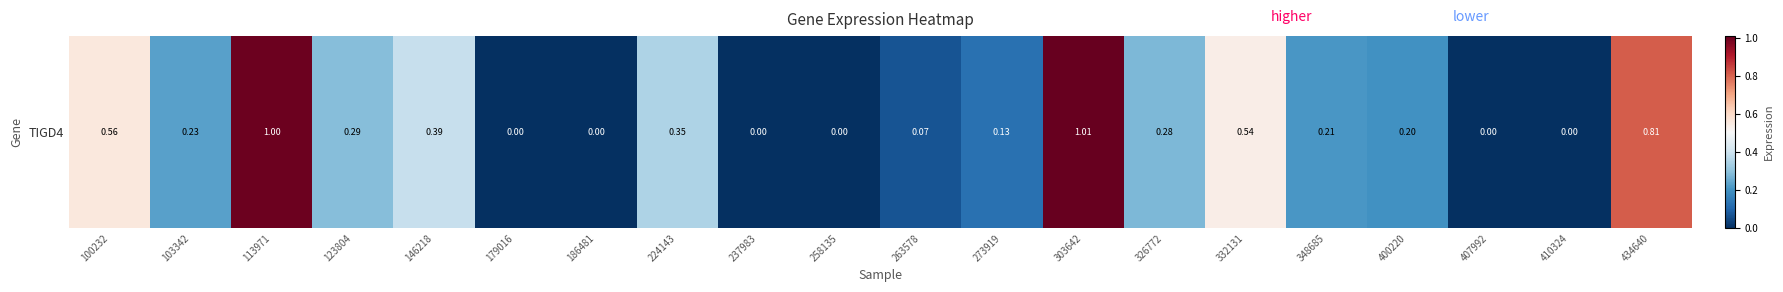

How many positive values are there?

14